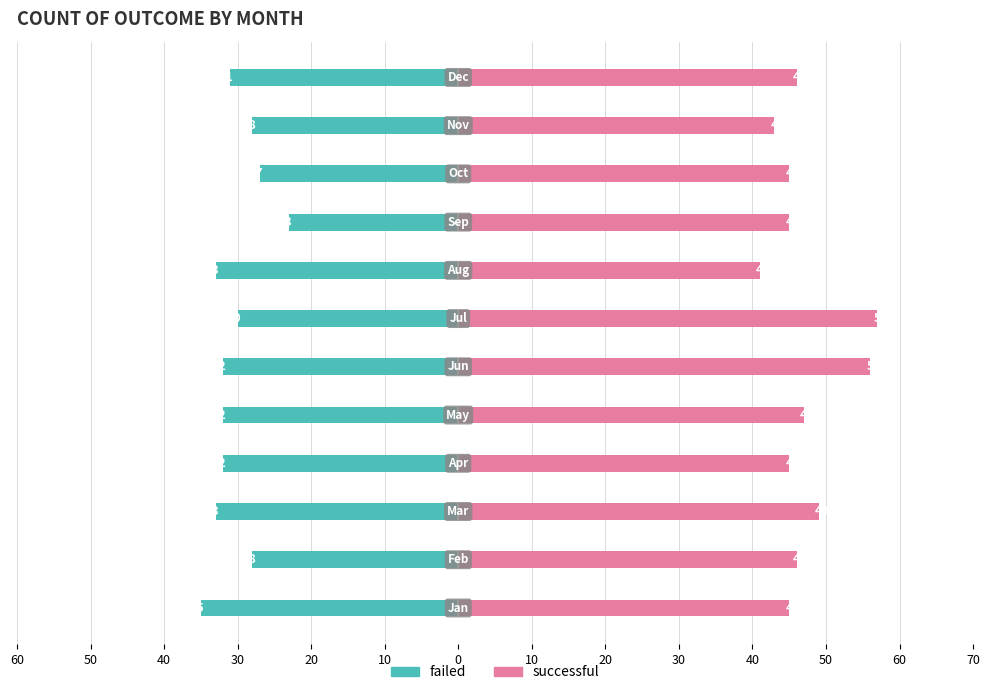

How many groups of bars are there?

12